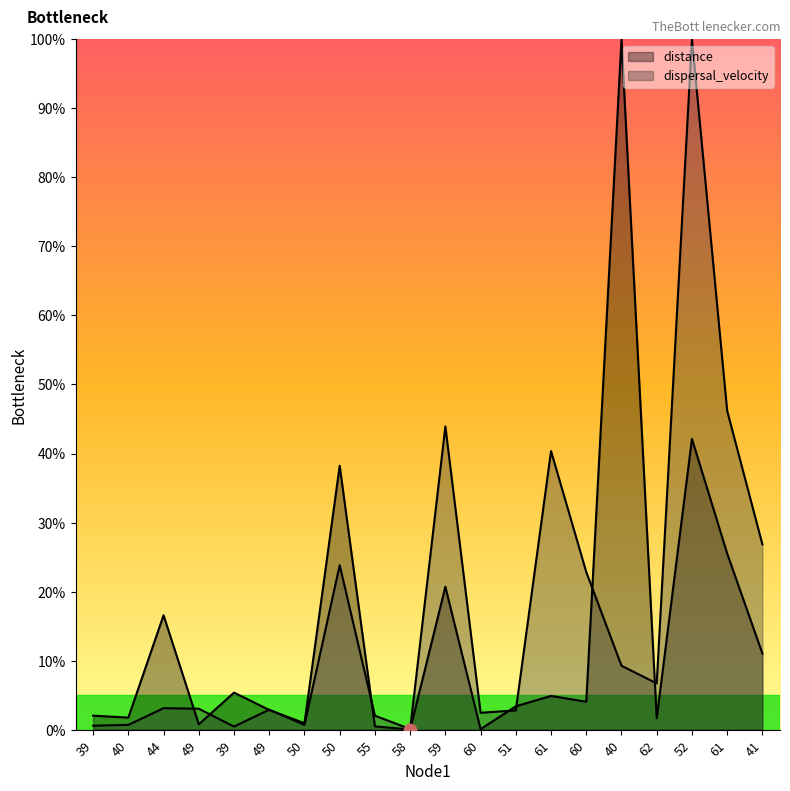

Reading left to right, transcribe all the data shown in this chart.

distance: 39=2.0	40=1.7	44=16.6	49=0.8	39=5.4	49=2.9	50=0.9	50=38.2	55=0.5	58=0.0	59=20.7	60=0.1	51=3.4	61=4.9	60=4.0	40=100.0	62=1.7	52=42.1	61=25.5	41=11.0
dispersal_velocity: 39=0.6	40=0.7	44=3.1	49=3.0	39=0.4	49=2.9	50=0.7	50=23.8	55=2.0	58=0.1	59=43.9	60=2.4	51=2.8	61=40.3	60=22.8	40=9.3	62=6.7	52=100.0	61=46.2	41=26.8